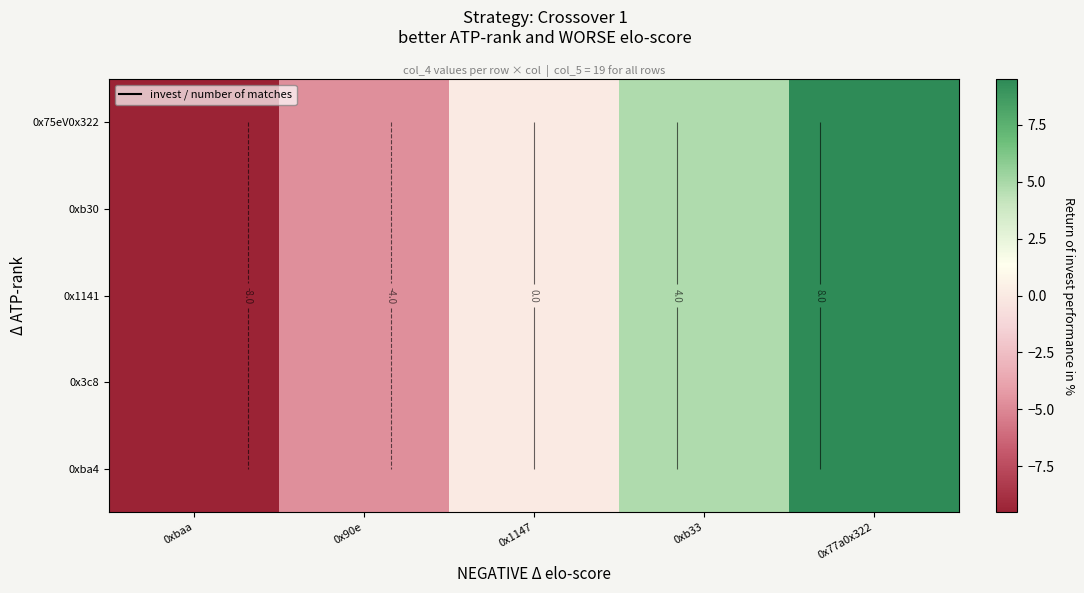

Read the 0x1141 value at 0x90e.

-4.8